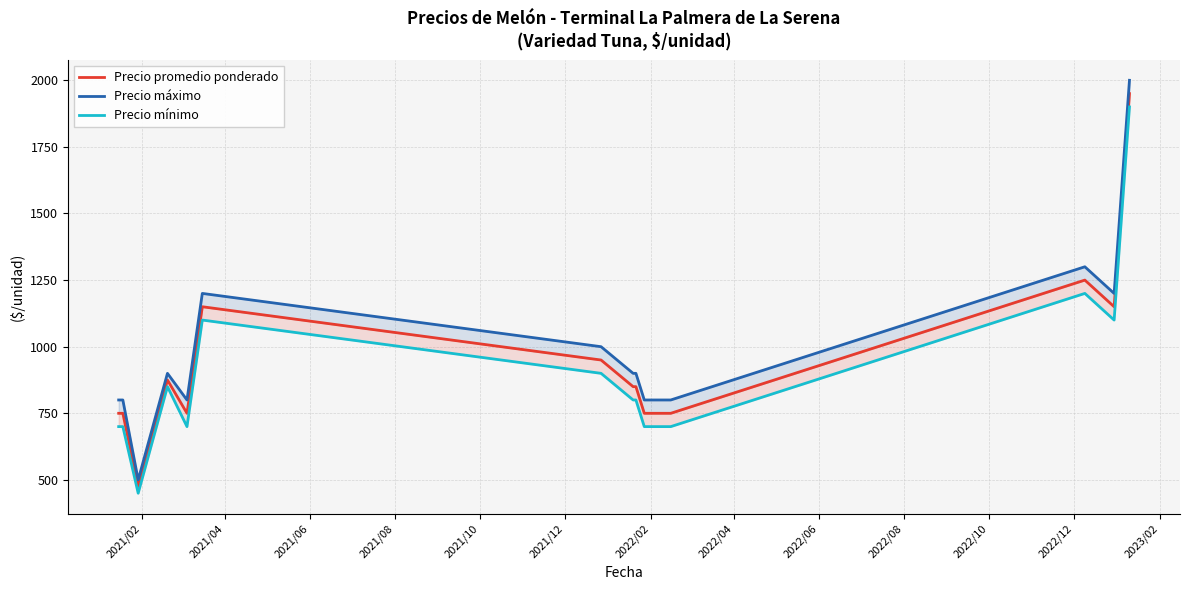

How many values in the Precio máximo series exceed 900?

5